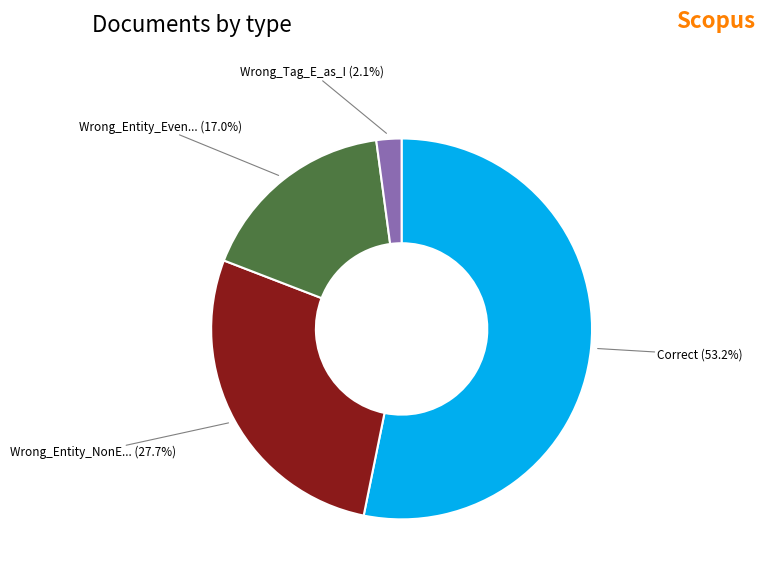

Is there any slice that represents more than half of the pie?

Yes